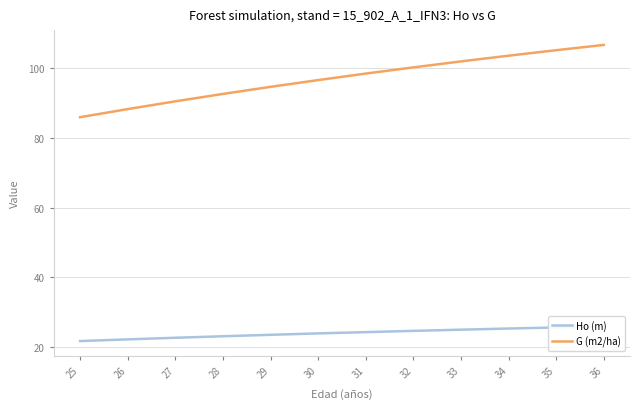

True or false: Ho (m) and G (m2/ha) cross at least once.

False